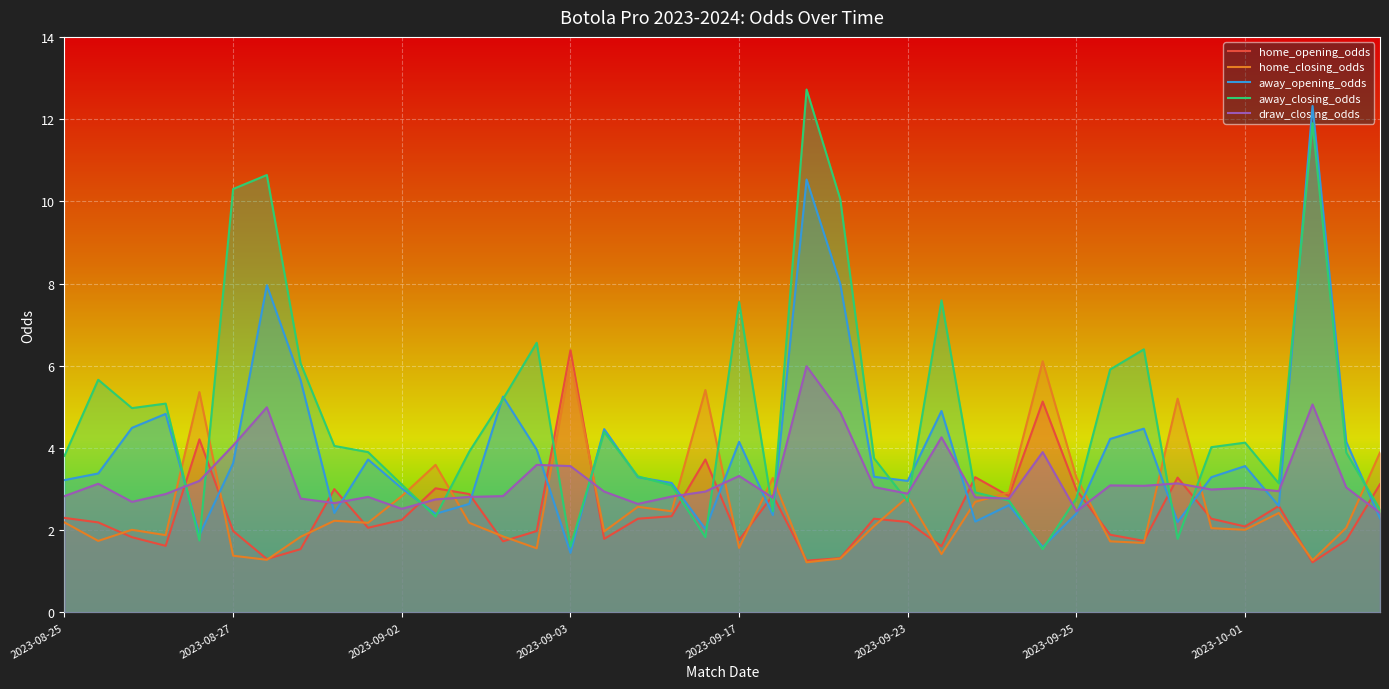

At 37, list the series in order from smallest to largest.

home_opening_odds, home_closing_odds, draw_closing_odds, away_closing_odds, away_opening_odds